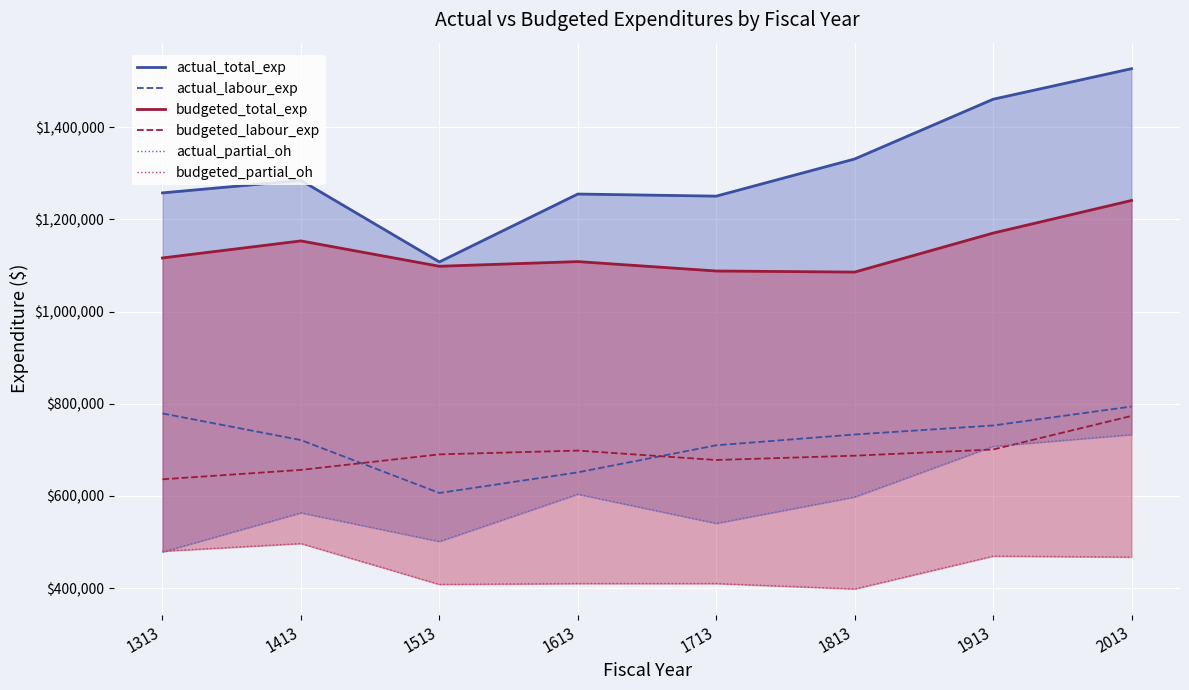

Between 1513 and 2013, which is larger?

2013